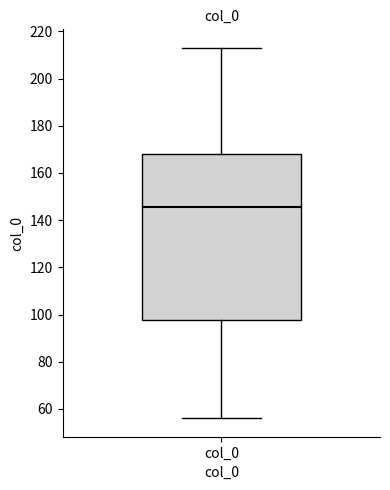

Transcribe this box plot: give where the median line is, the range the box spans, and where the two whiskers end, as read against the y-axis. The values are not printed on the chart, so give them approximately, as read against the axis.

median 146, box 98 to 168, whiskers 56 to 214